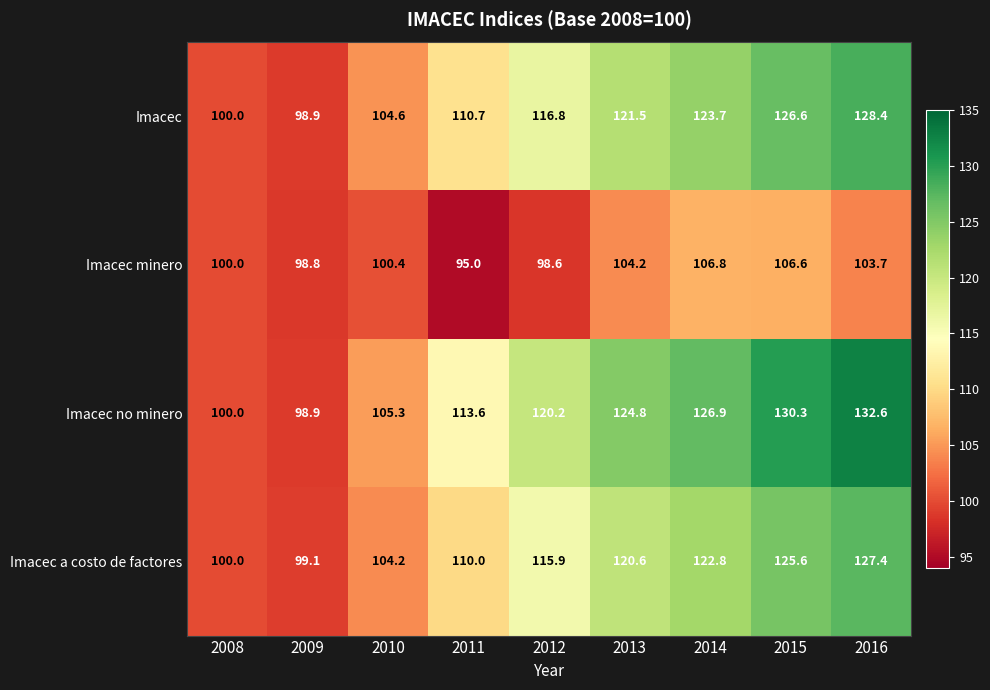

At how many categories does at least one series exceed 111?

6